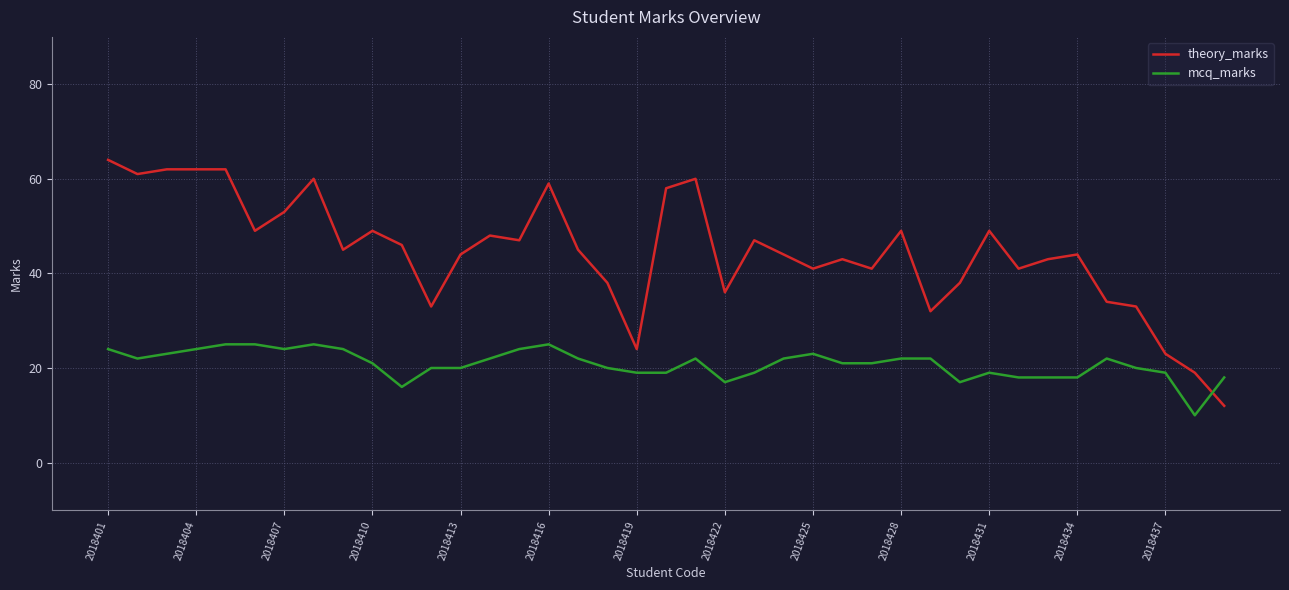

Which series ends up on top after the final intersection of mcq_marks and theory_marks?

mcq_marks